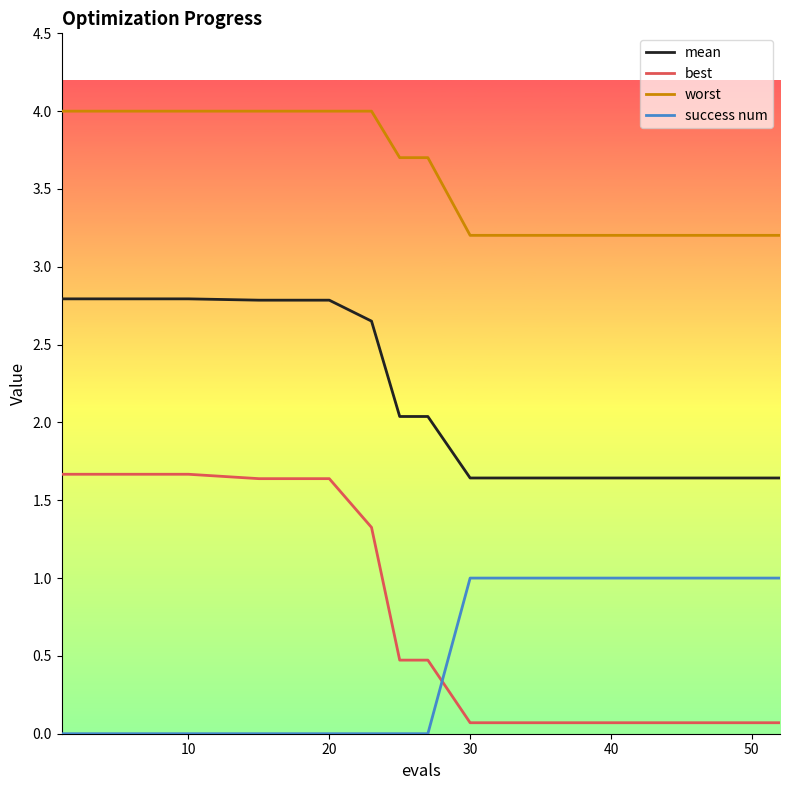

What is the maximum value shown in the chart?

4.0